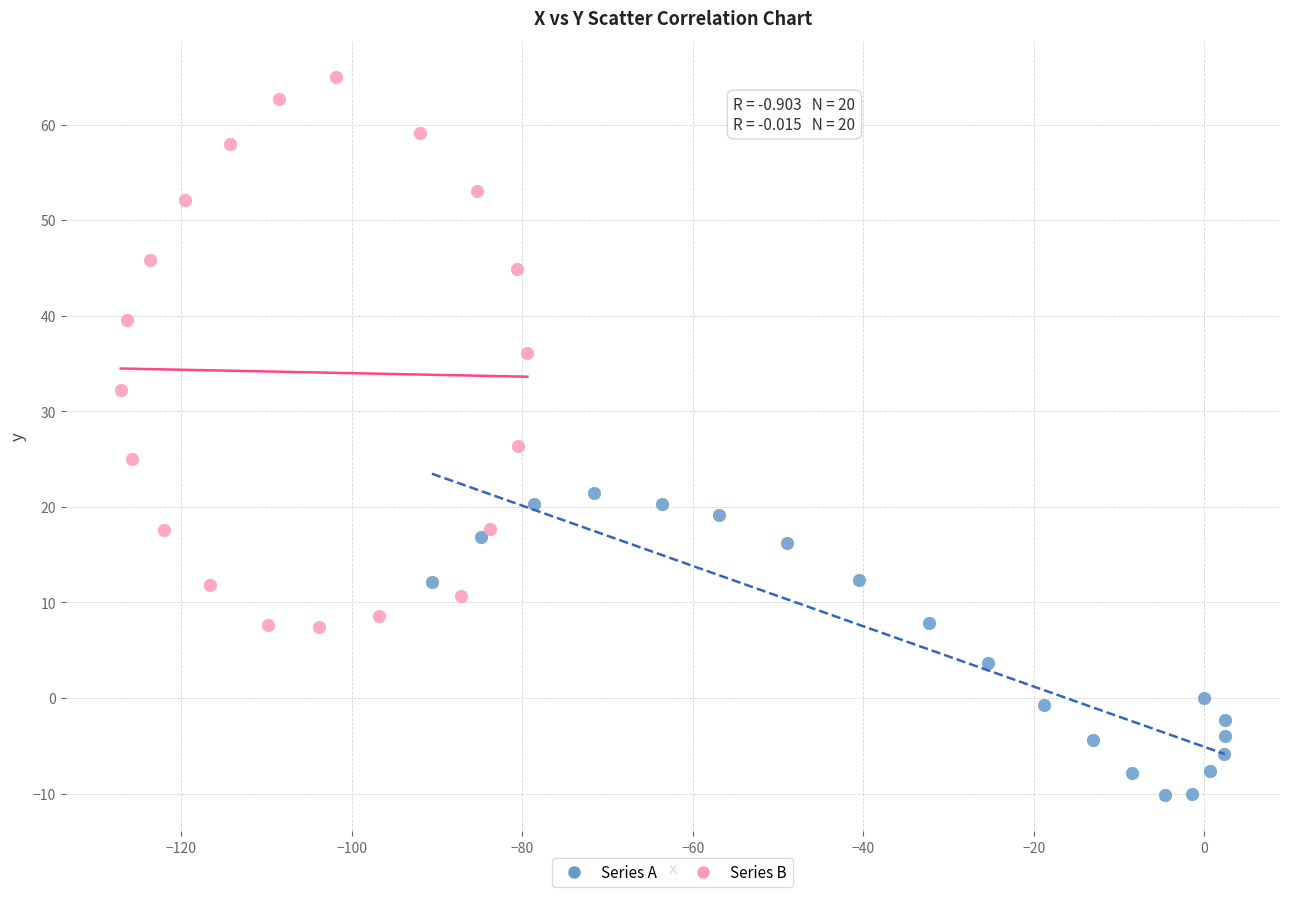

Which series contains the highest Y value?

Series B